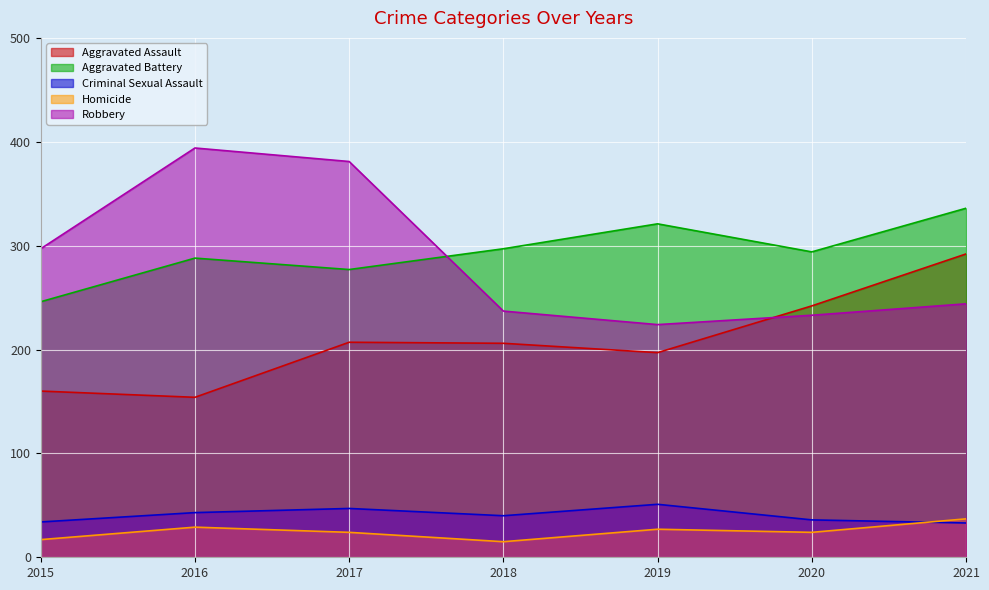

True or false: Aggravated Assault has more than 0 interior local peaks.

True